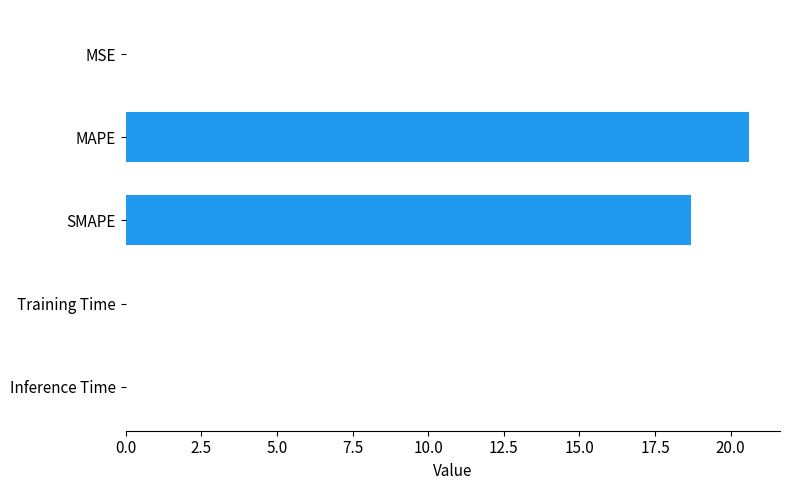

Which has a higher value, SMAPE or MSE?

SMAPE